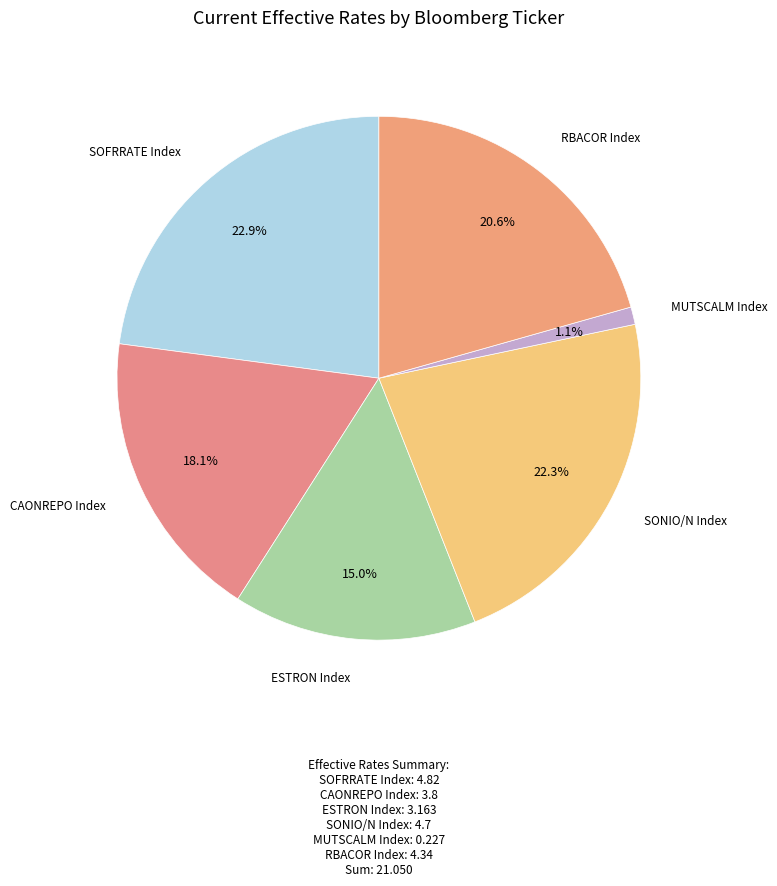

Rank the categories by value from highest to lowest.

SOFRRATE Index, SONIO/N Index, RBACOR Index, CAONREPO Index, ESTRON Index, MUTSCALM Index